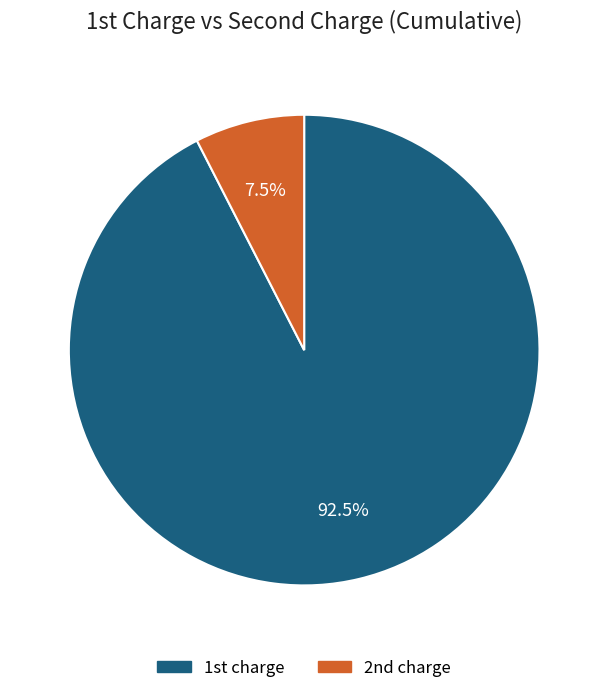

Is there any slice that represents more than half of the pie?

Yes